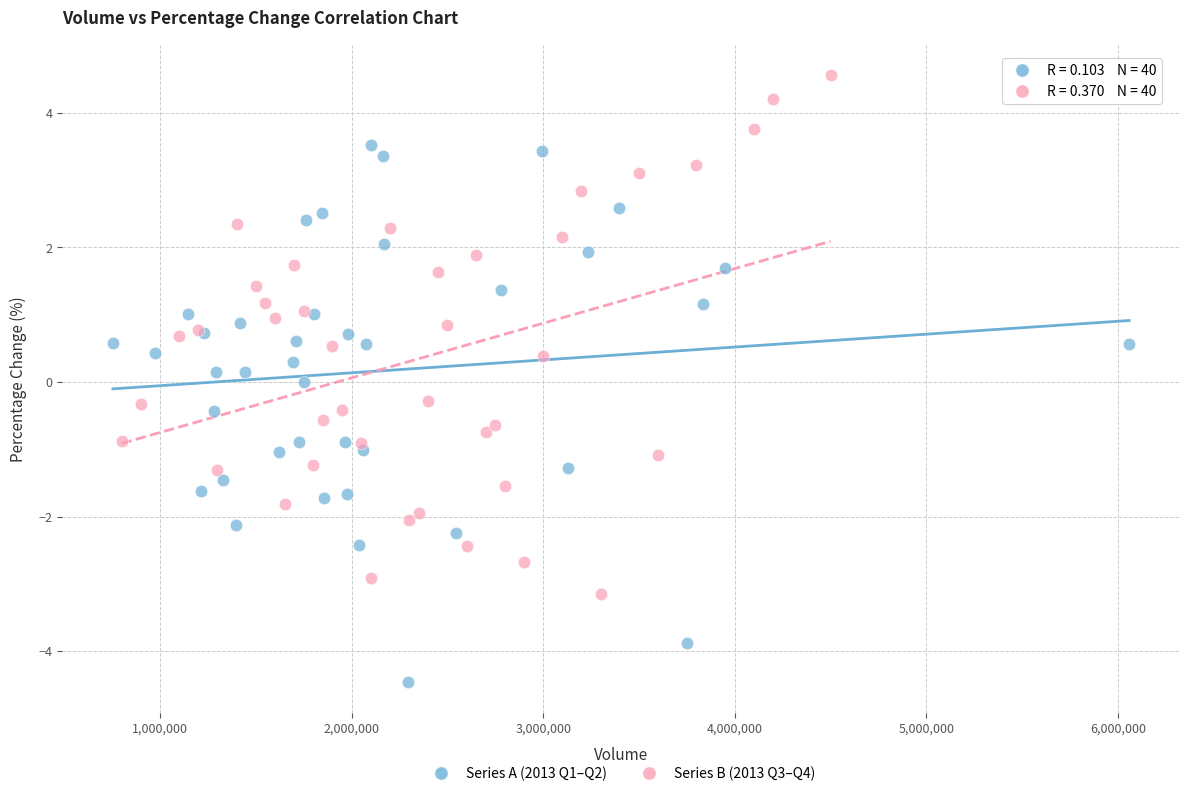

What are all the series names shown in the legend?

Series A (2013 Q1–Q2), Series B (2013 Q3–Q4)